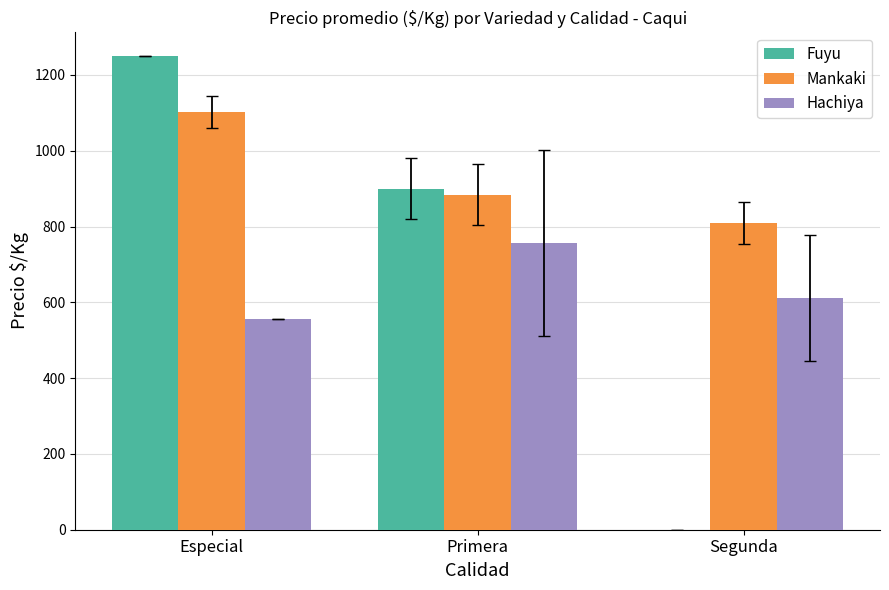

What is the maximum value for Fuyu?

1250